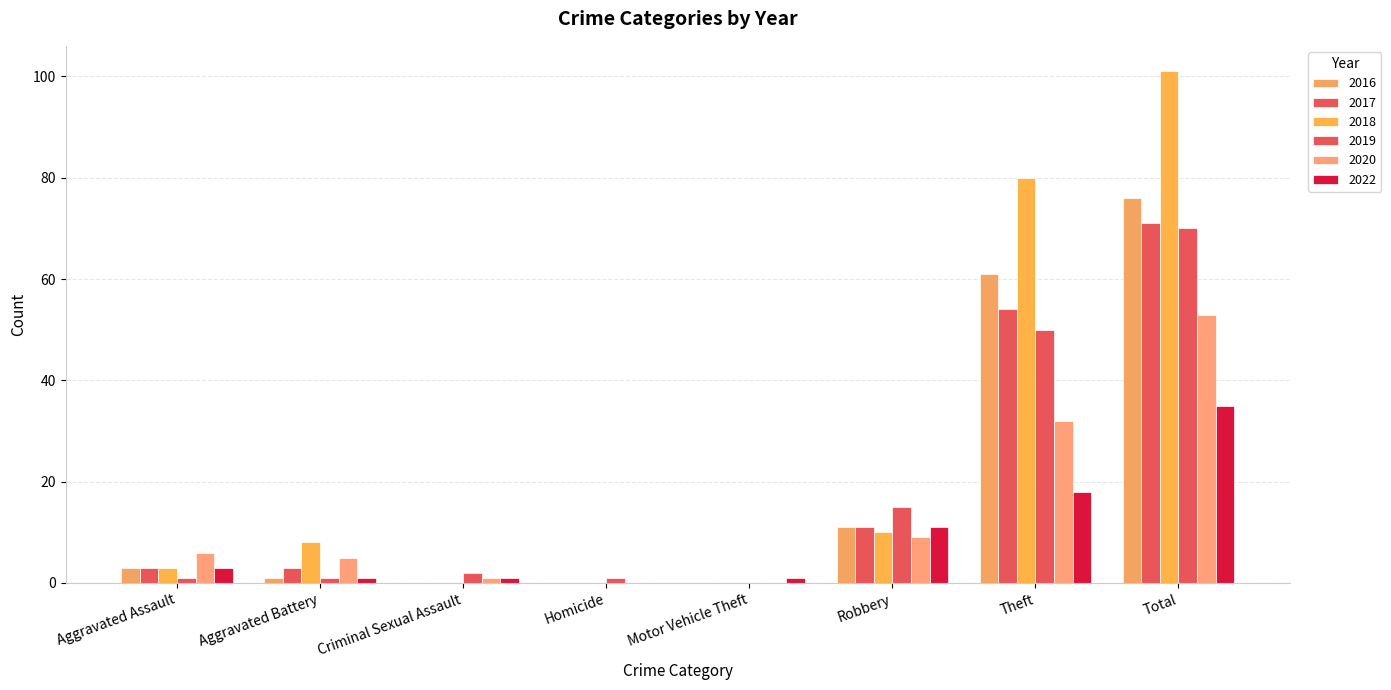

Are the bars horizontal?

No